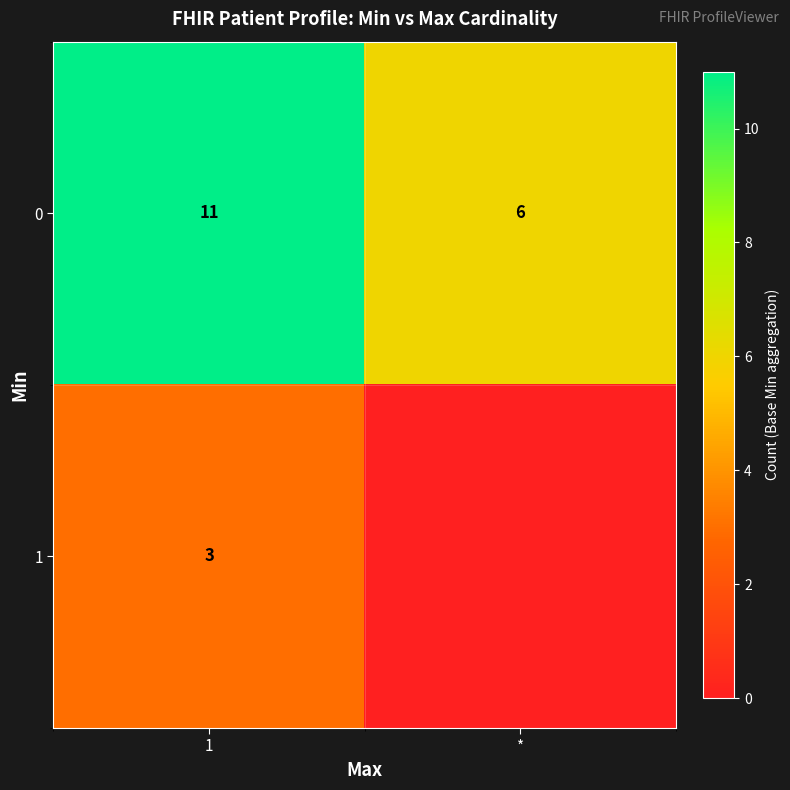

Rank the series at 1 from highest to lowest value.

0, 1